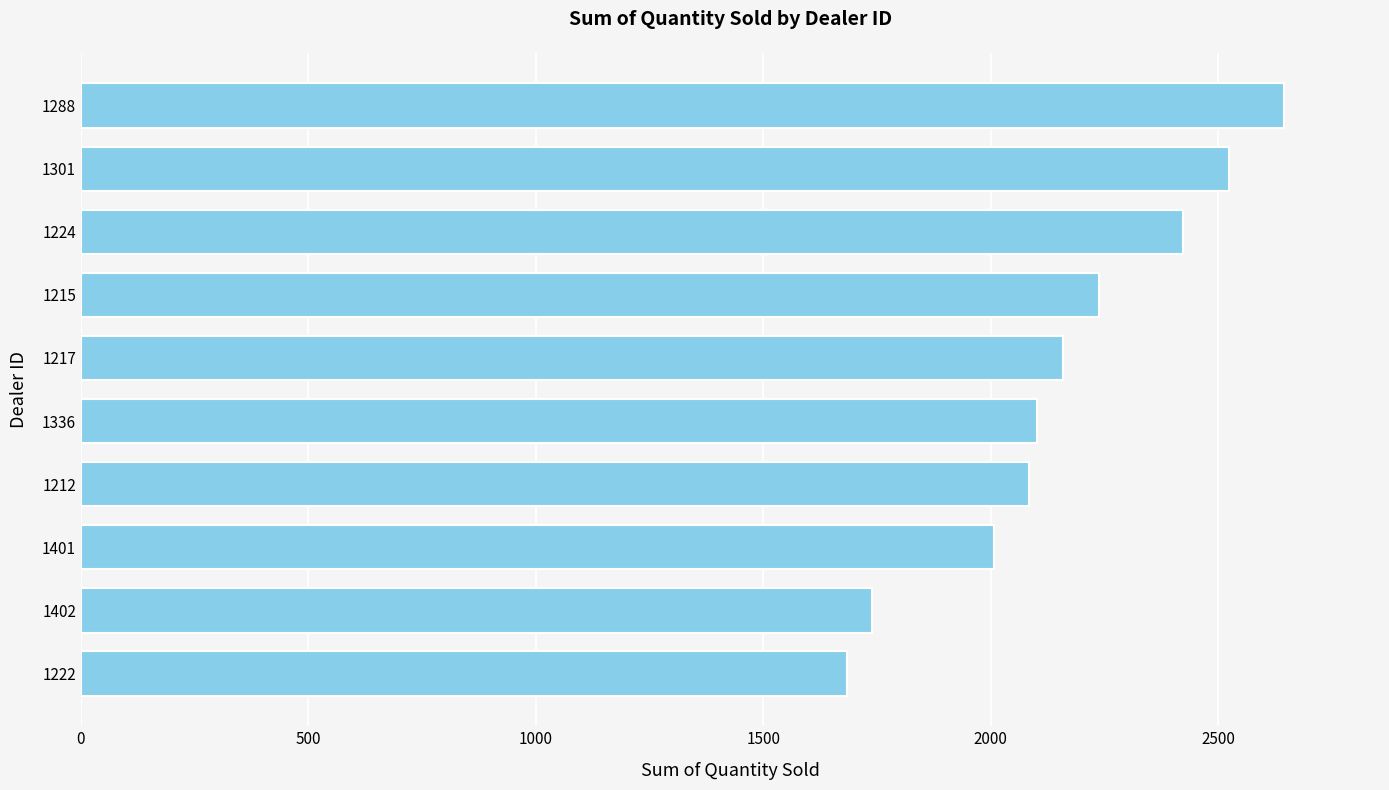

Approximately how many times larger is the value at 1222 compared to 1402?

1.0